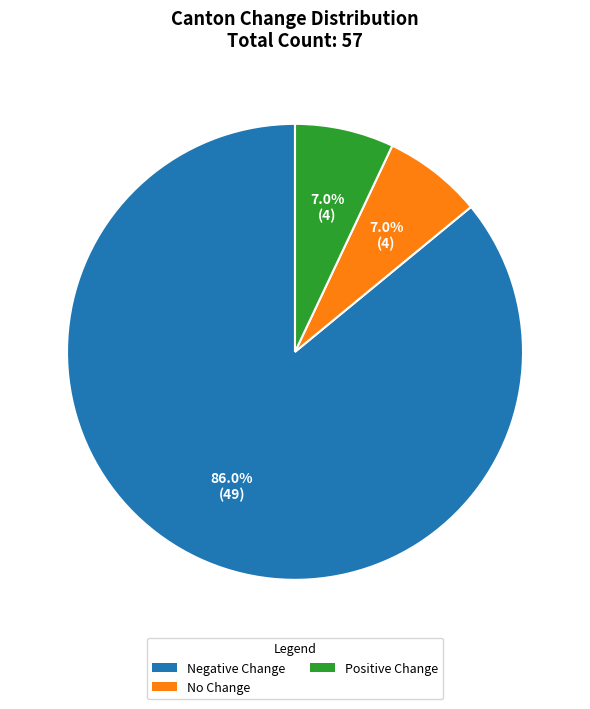

Which category has the biggest portion of the pie?

Negative Change